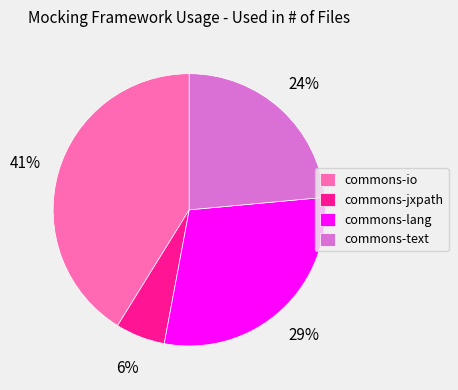

How many slices are in this pie chart?

4